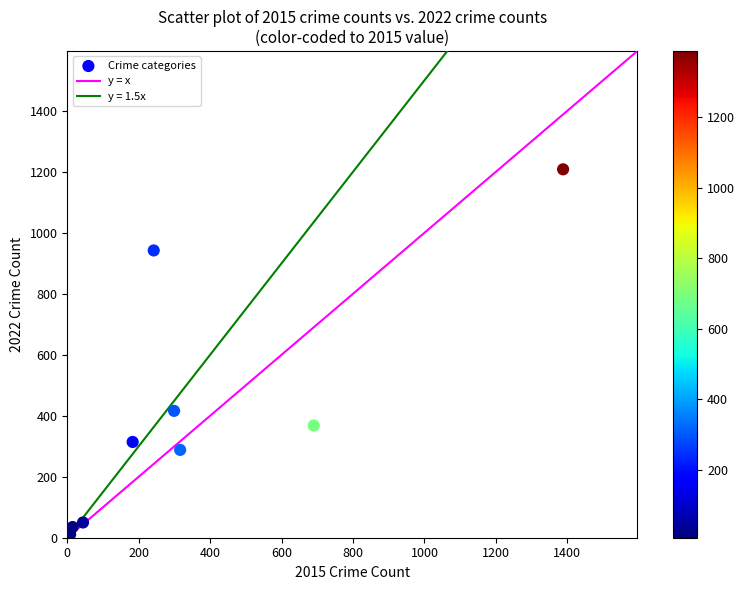

What Y value in the scatter plot is closest to 609?

416